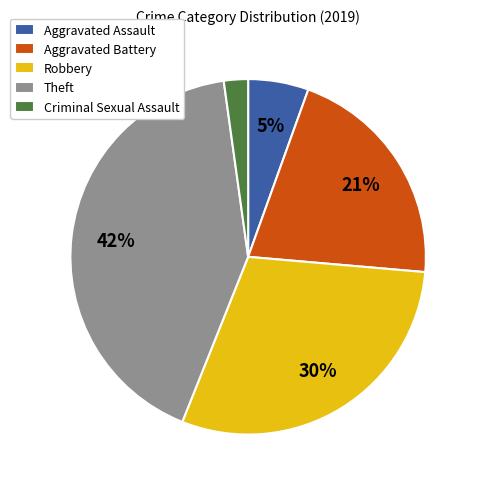

Is there a majority slice in this chart?

No